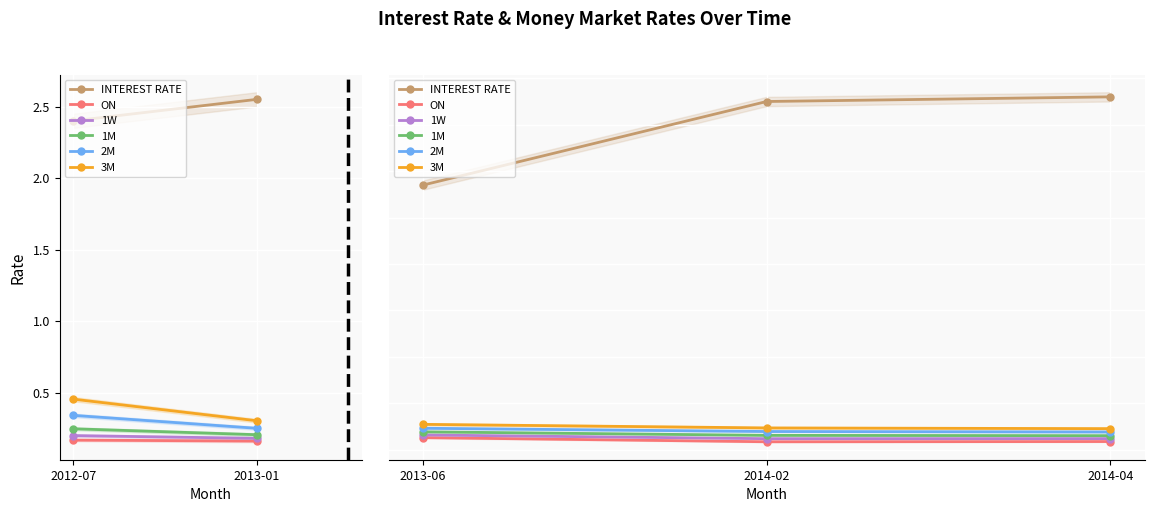

What is the label of the 2nd point from the left?

2014-02